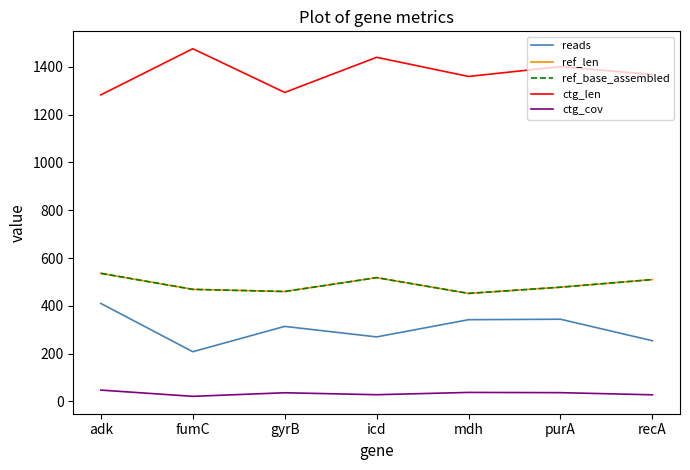

Does the chart display data point markers on the line(s)?

No